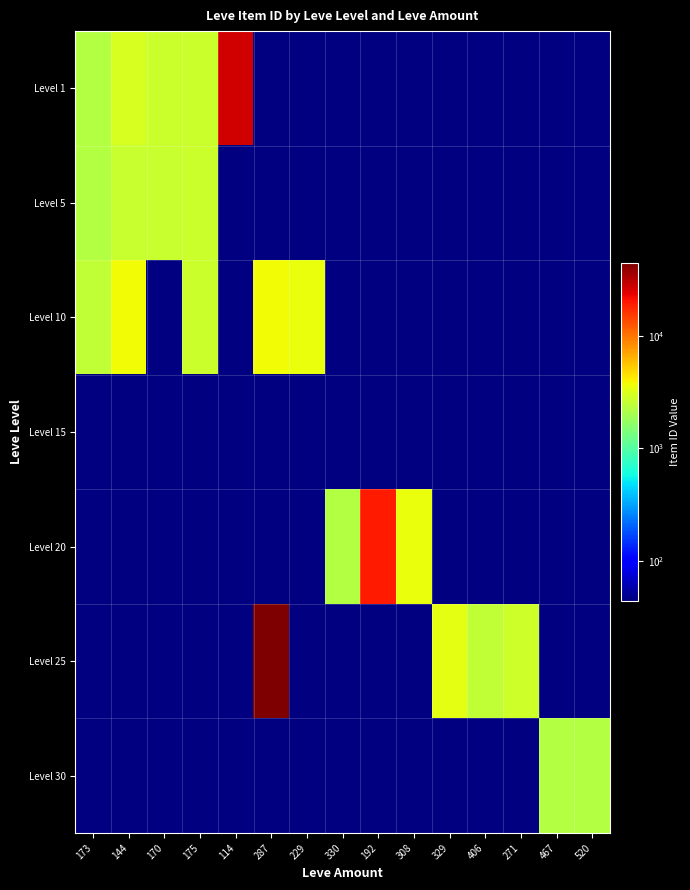

Reading left to right, what are all the values shown in this chart?

Level 1: 173=2226	144=3011	170=2680	175=2673	114=27125	287=0	229=0	330=0	192=0	308=0	329=0	406=0	271=0	467=0	520=0
Level 5: 173=2230	144=2656	170=2662	175=2673	114=0	287=0	229=0	330=0	192=0	308=0	329=0	406=0	271=0	467=0	520=0
Level 10: 173=2496	144=3767	170=0	175=2673	114=0	287=3775	229=3550	330=0	192=0	308=0	329=0	406=0	271=0	467=0	520=0
Level 15: 173=0	144=0	170=0	175=0	114=0	287=0	229=0	330=0	192=0	308=0	329=0	406=0	271=0	467=0	520=0
Level 20: 173=0	144=0	170=0	175=0	114=0	287=0	229=0	330=2241	192=19534	308=3557	329=0	406=0	271=0	467=0	520=0
Level 25: 173=0	144=0	170=0	175=0	114=0	287=44147	229=0	330=0	192=0	308=0	329=3352	406=2473	271=2753	467=0	520=0
Level 30: 173=0	144=0	170=0	175=0	114=0	287=0	229=0	330=0	192=0	308=0	329=0	406=0	271=0	467=2260	520=2257